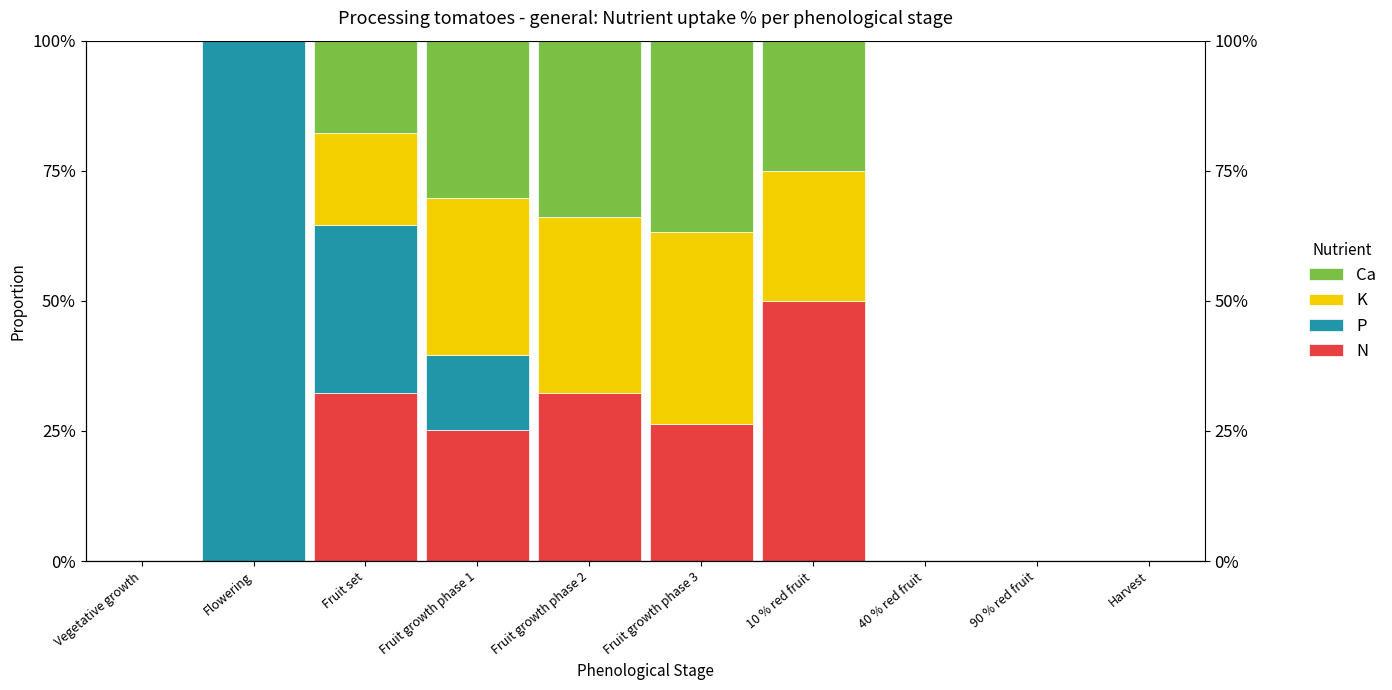

Which label corresponds to the largest value in the chart?

Flowering